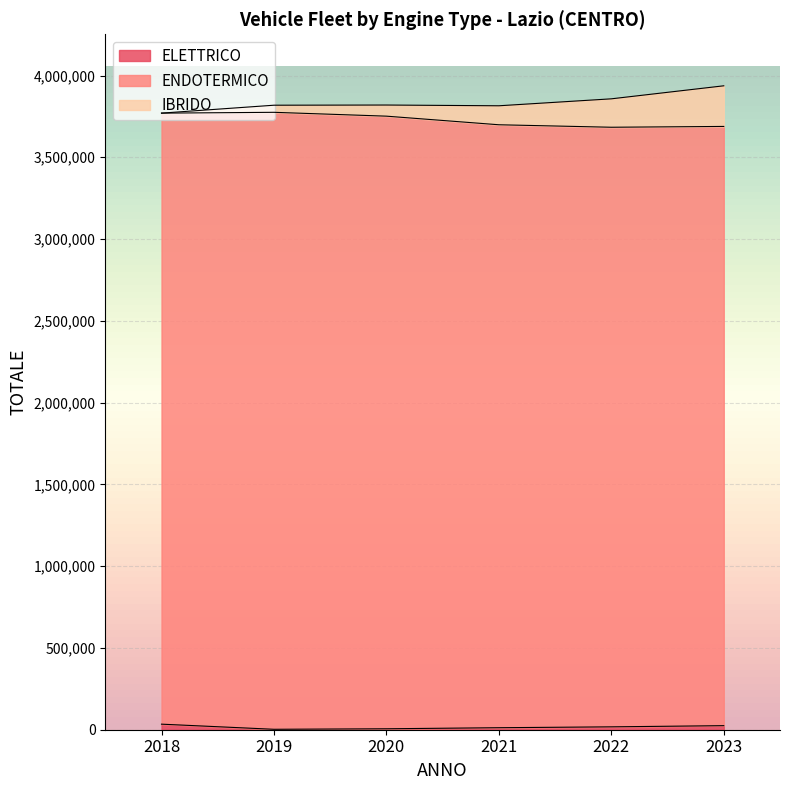

How many lines are shown in the chart?

3